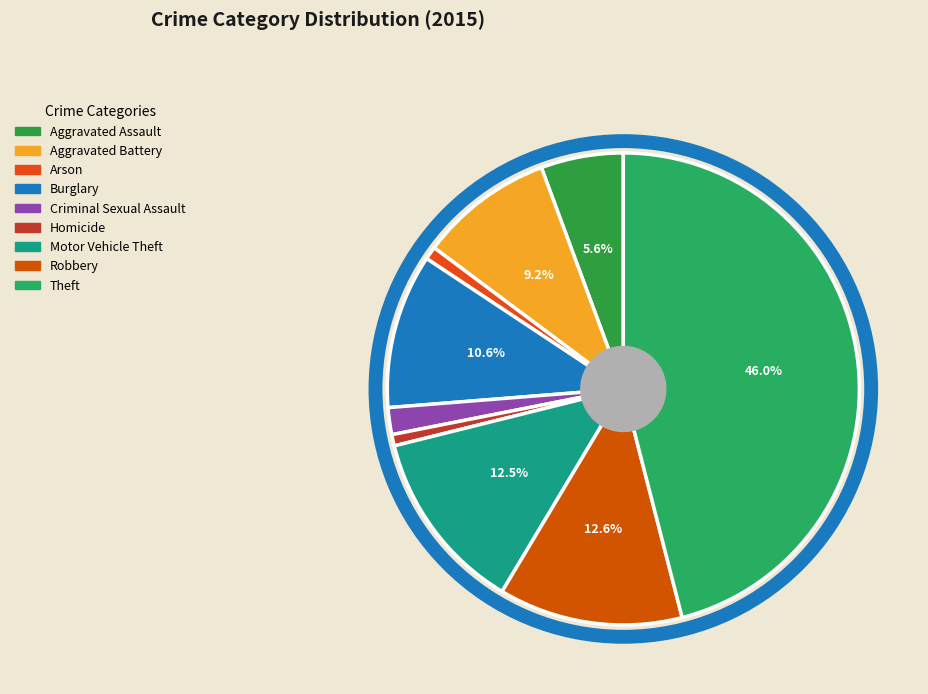

The Aggravated Battery slice represents 9% of the pie. True or false?

True